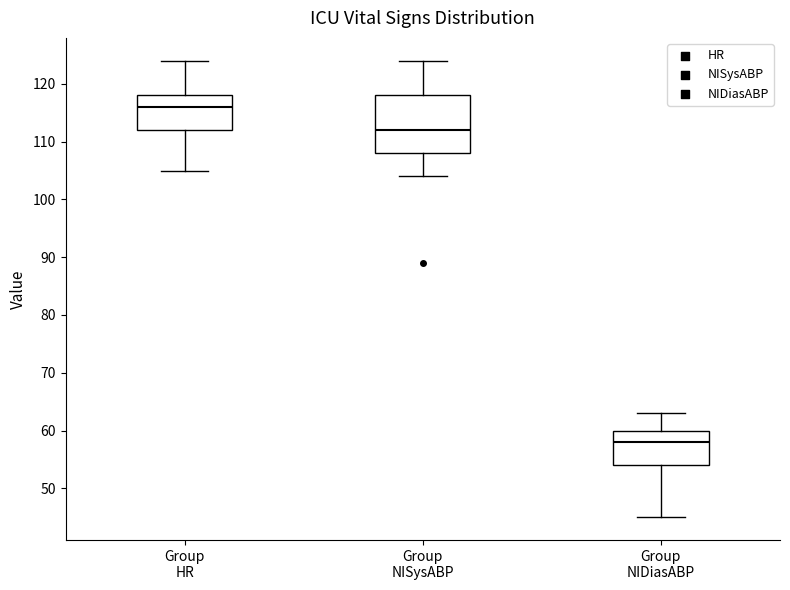

Reading left to right, read every box against the y-axis: the position of its median line, the range the box covers, and the ends of its whiskers. The values are not printed on the chart, so give them approximately, as read against the axis.

Group HR: median 116, box 112 to 118, whiskers 105 to 124
Group NISysABP: median 112, box 108 to 118, whiskers 104 to 124
Group NIDiasABP: median 58, box 54 to 60, whiskers 45 to 63